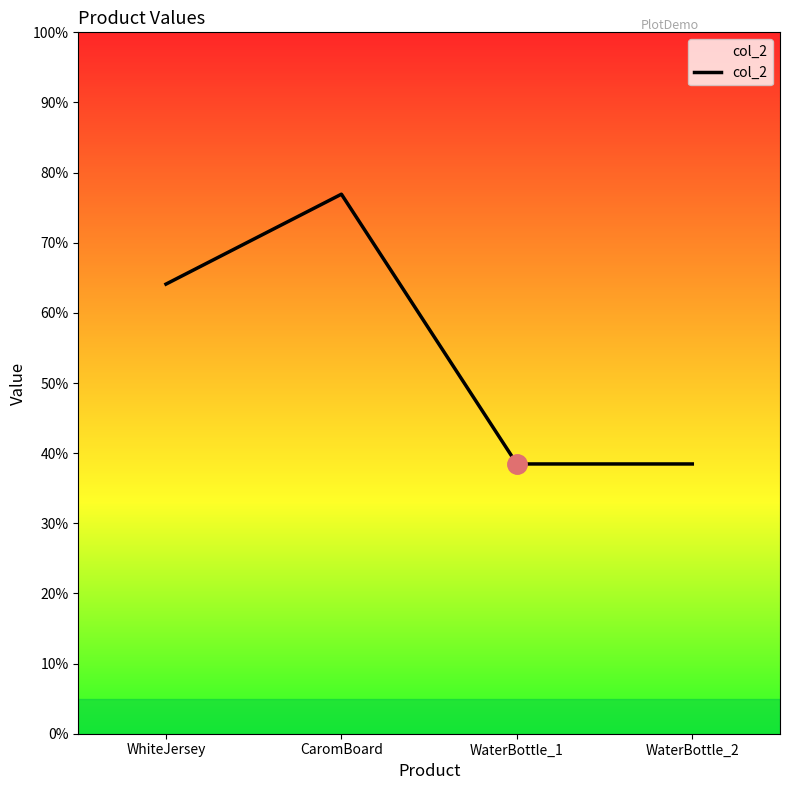

At which label is the value closest to 225?

WhiteJersey